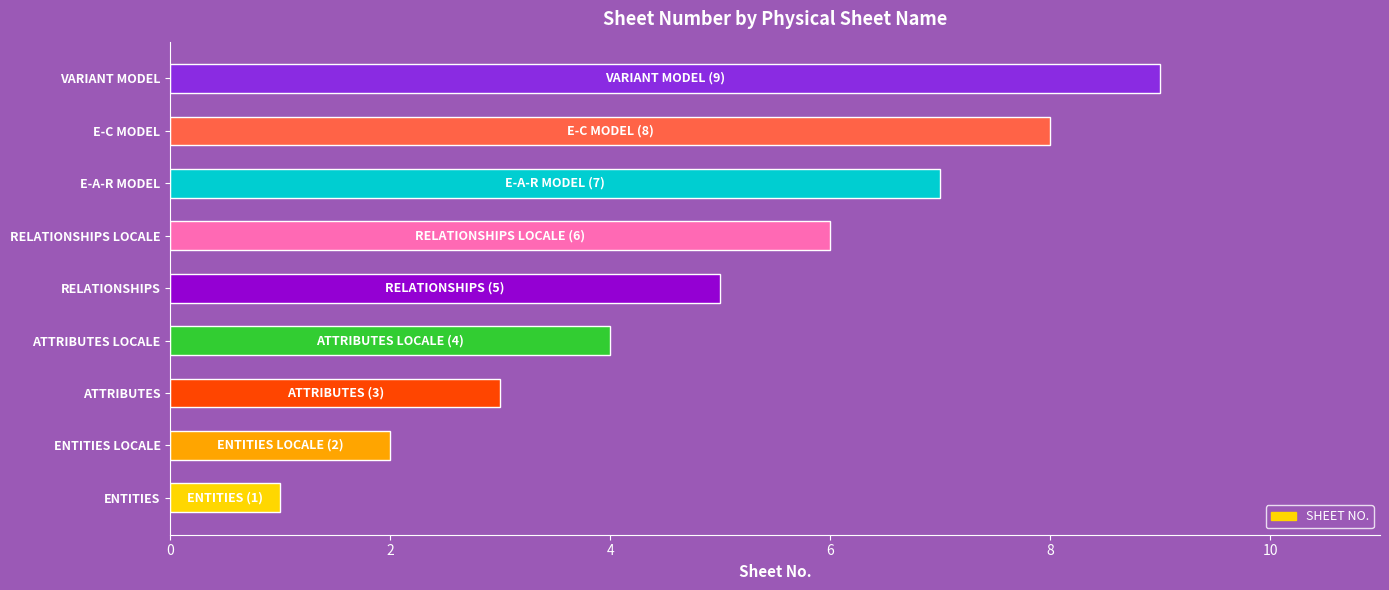

Does the chart contain any negative values?

No